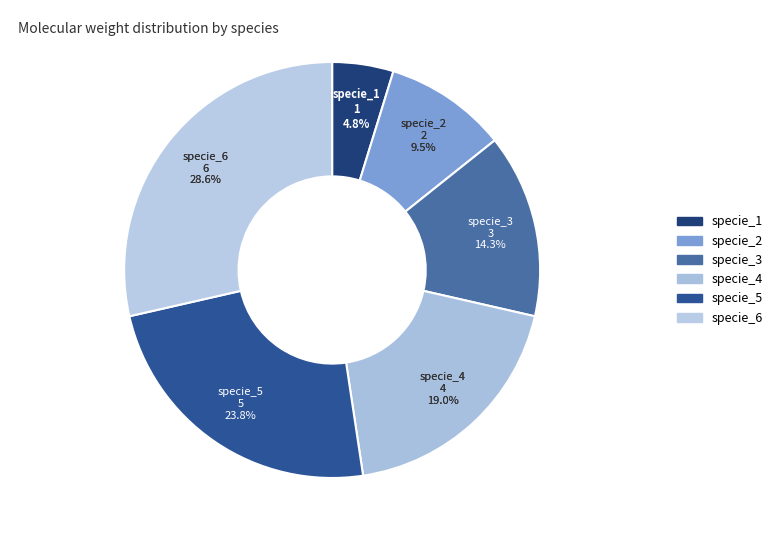

How many slices are in this pie chart?

6